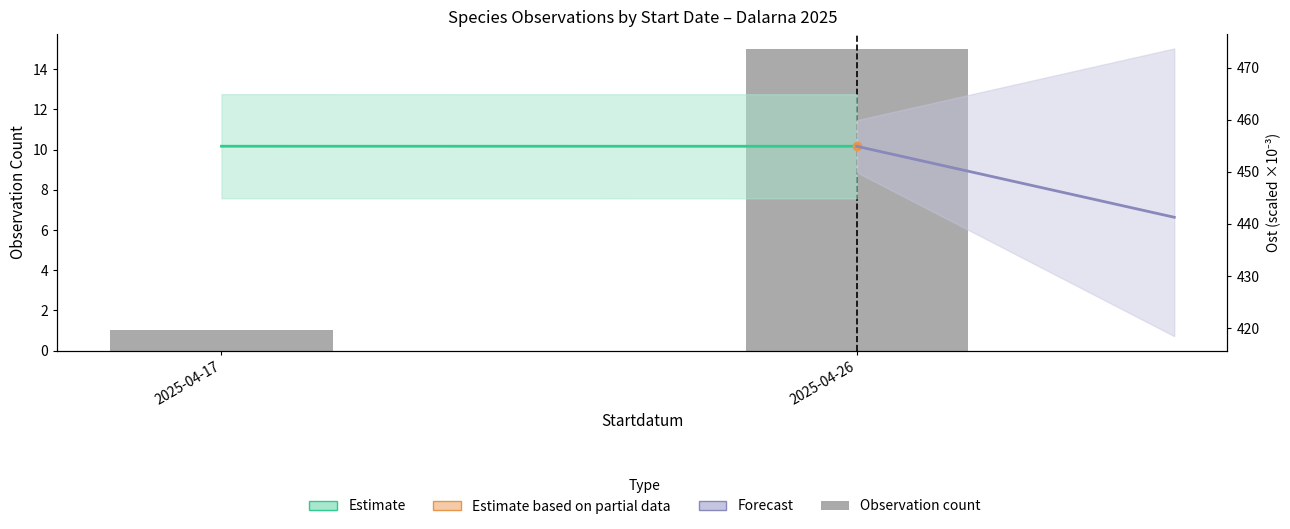

What is the change in value from 2025-04-17 to 2025-04-26?

+14